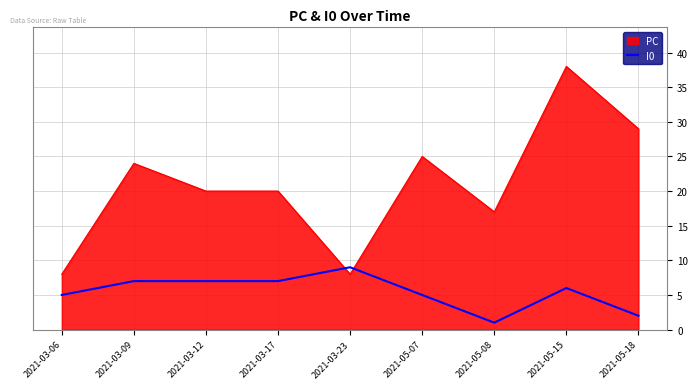

Does the chart display data point markers on the line(s)?

No